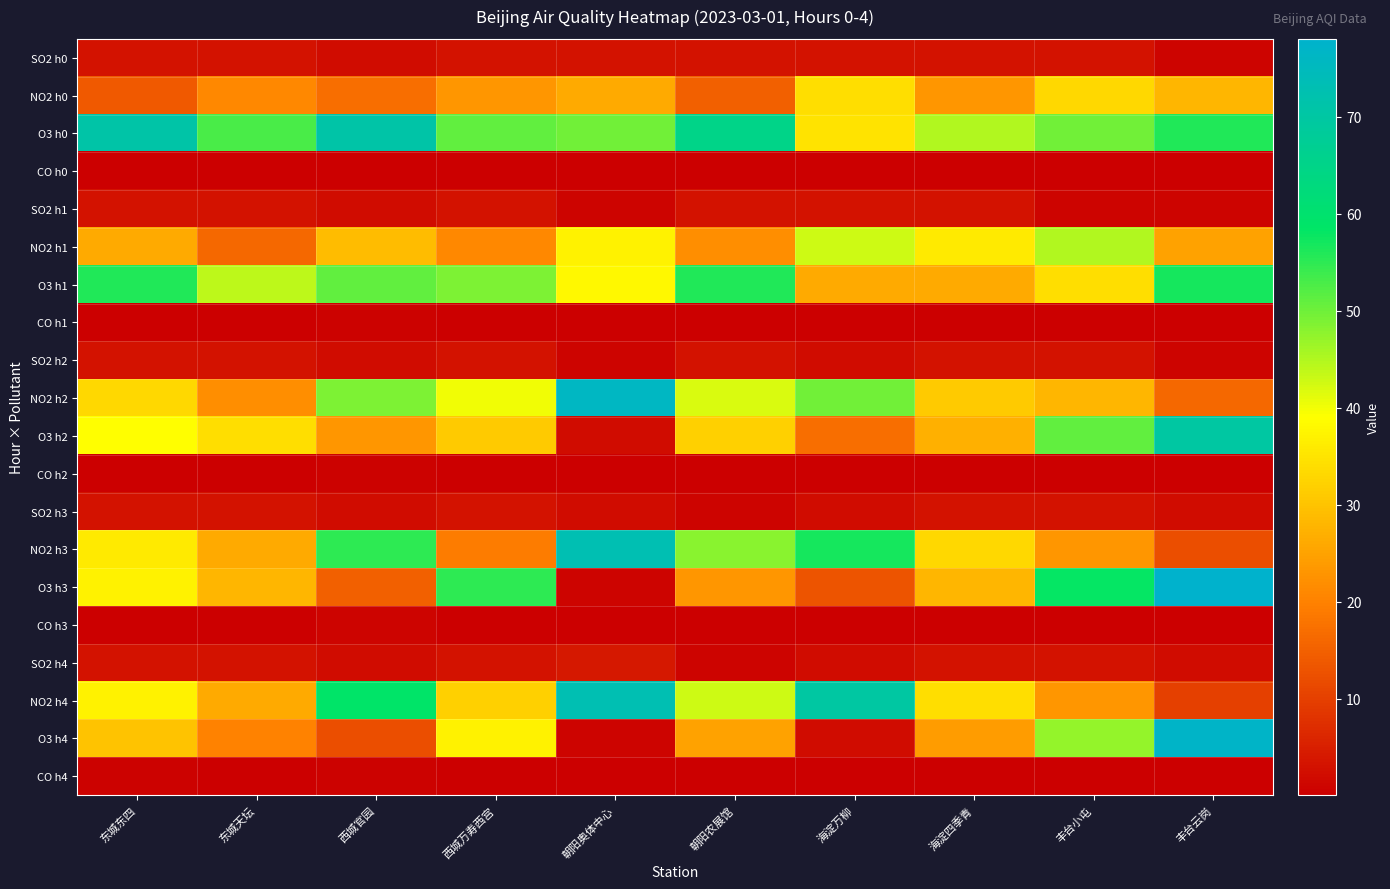

At which category does the chart reach its peak across all series?

丰台云岗